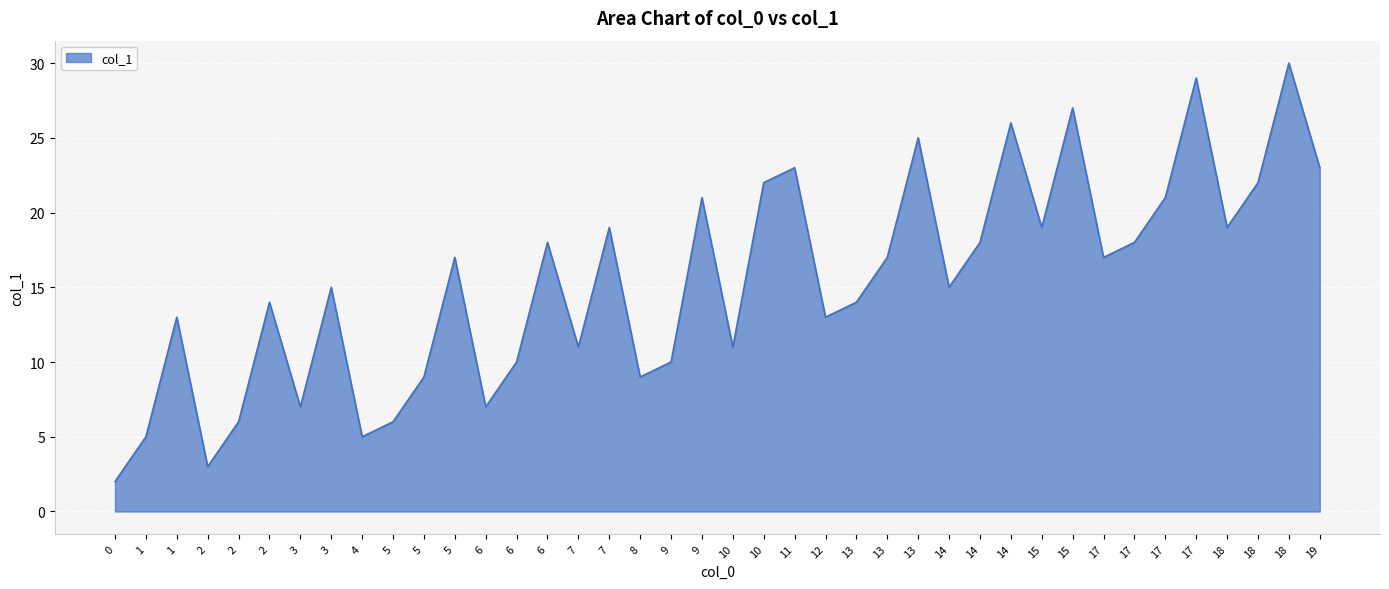

How many lines are shown in the chart?

1